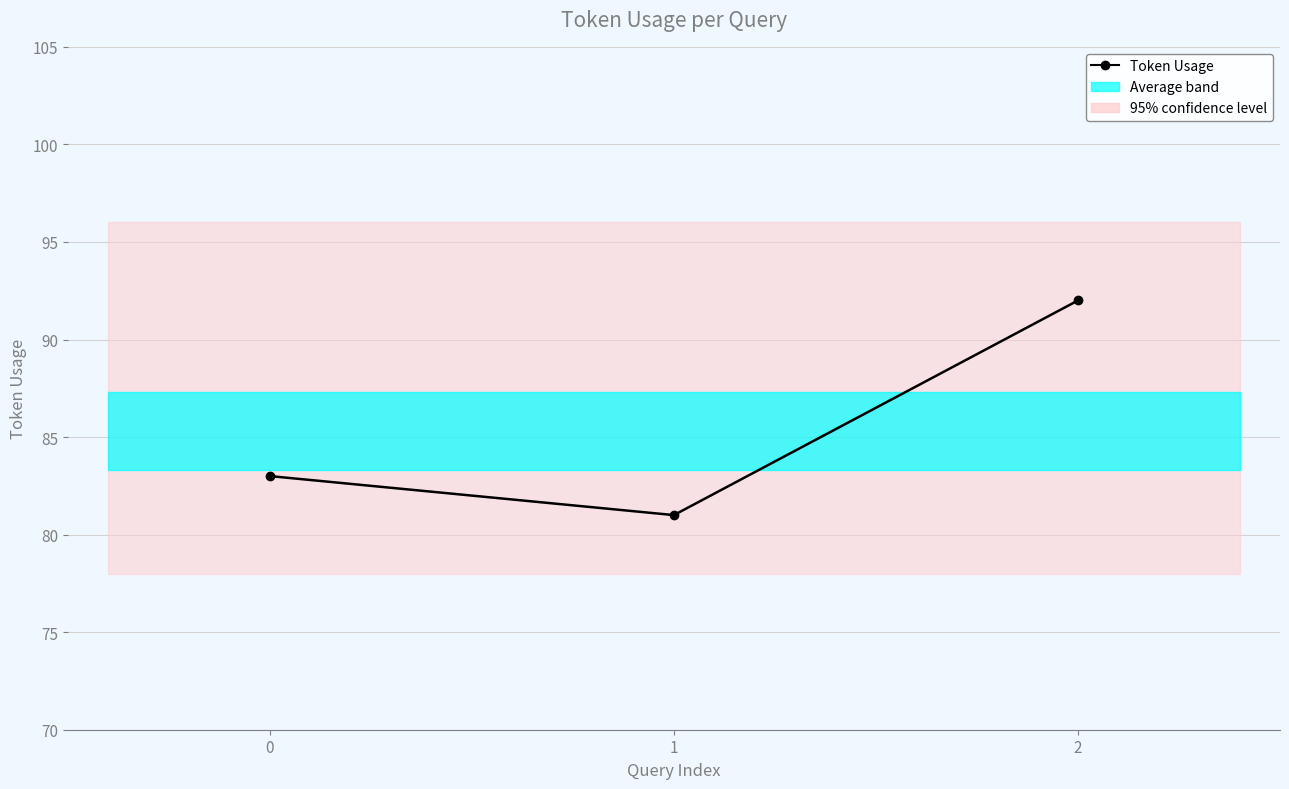

What is the average value?

85